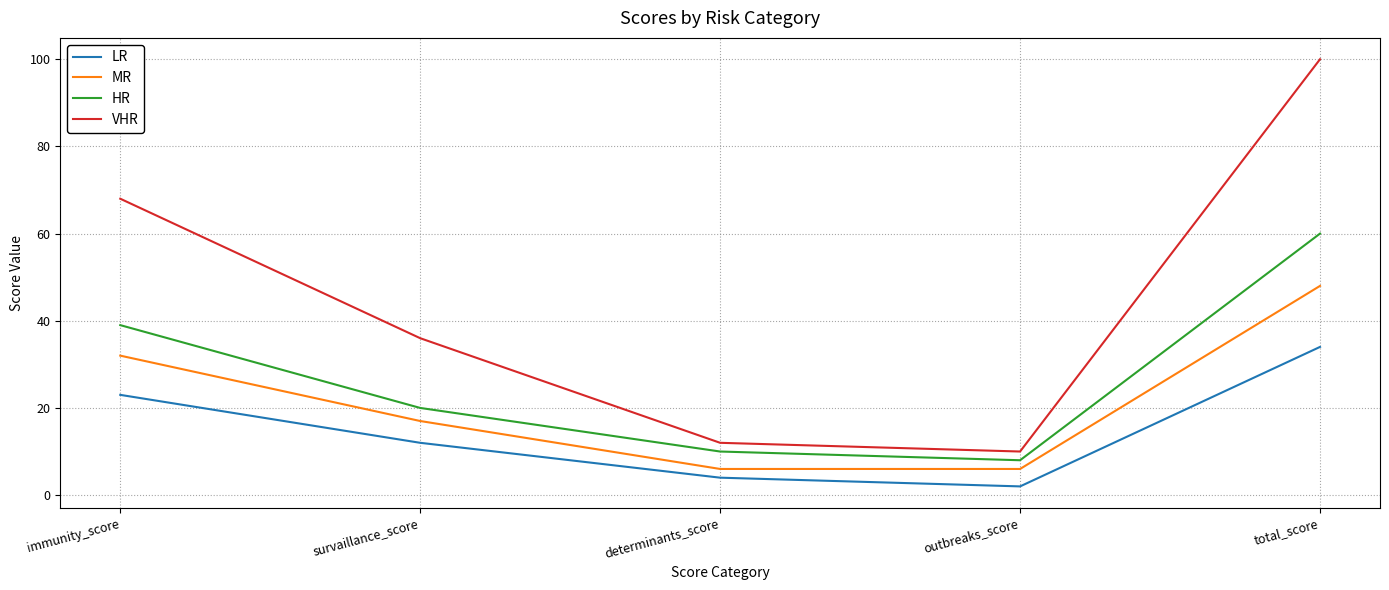

The value of VHR at determinants_score is 12. True or false?

True